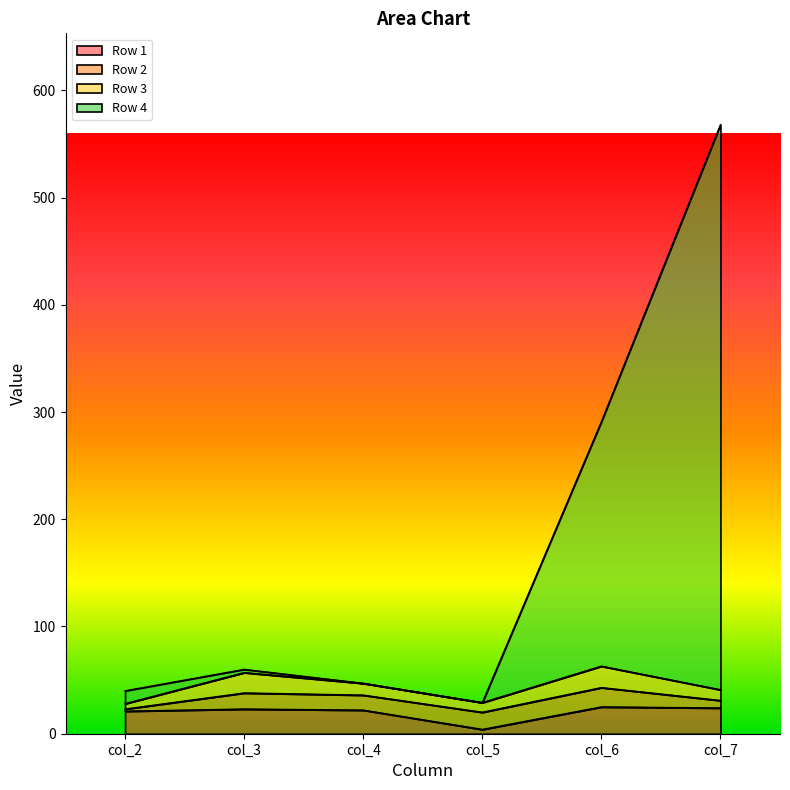

How many data points in Row 1 are above 23?

2